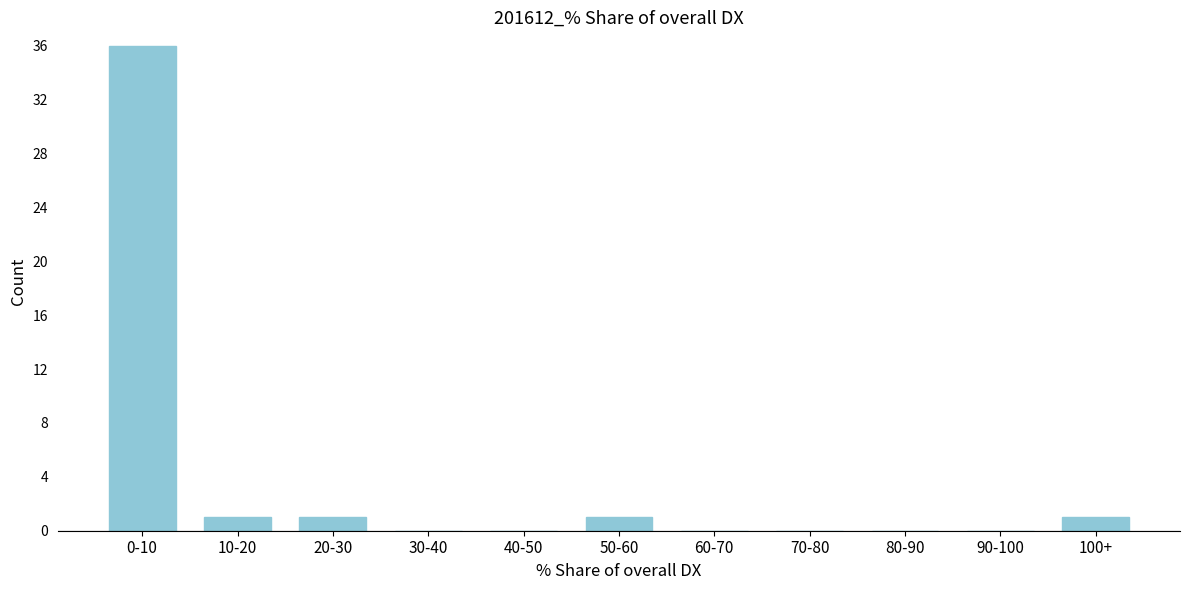

Reading left to right, transcribe all the data shown in this chart.

0-10=36	10-20=1	20-30=1	30-40=0	40-50=0	50-60=1	60-70=0	70-80=0	80-90=0	90-100=0	100+=1